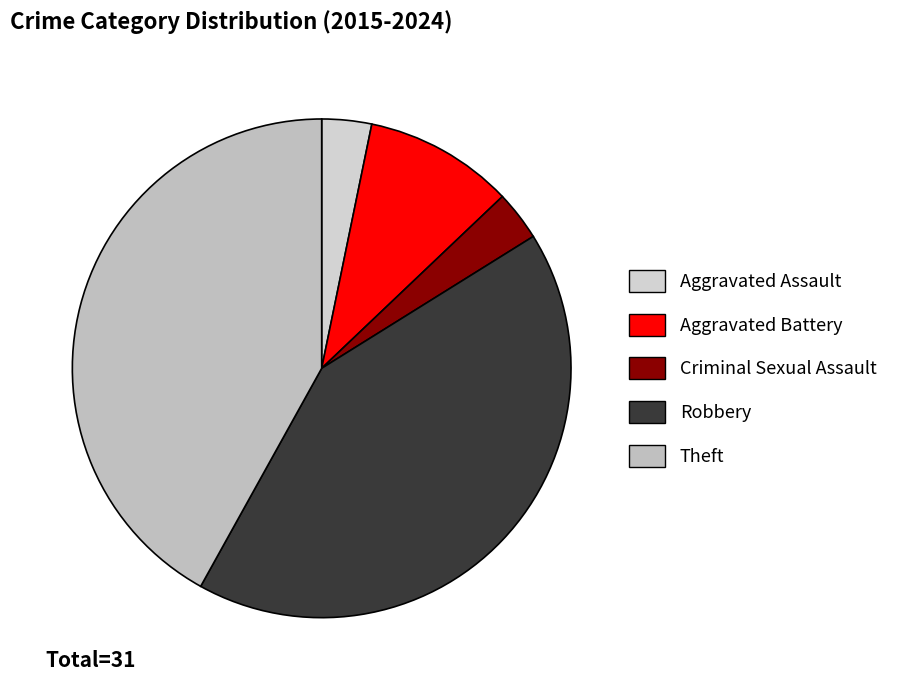

Does Theft represent more than half of the total?

No